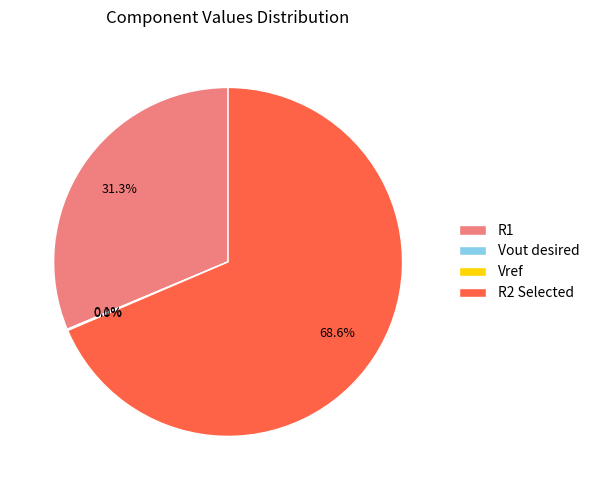

Is there a majority slice in this chart?

Yes